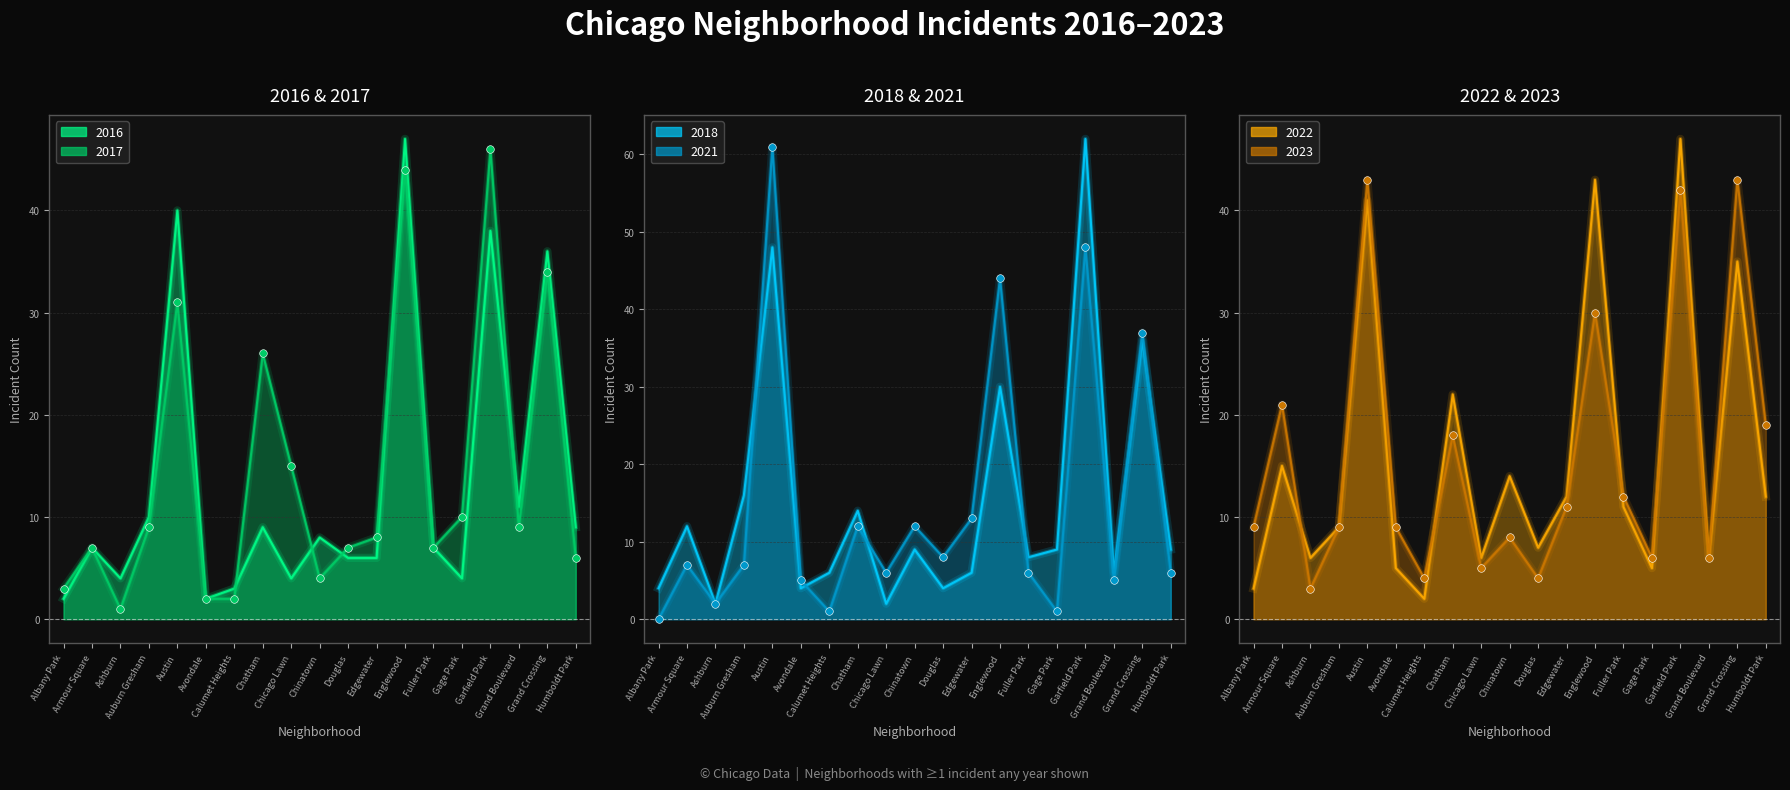

At which category is the sum across all series the highest?

Garfield Park